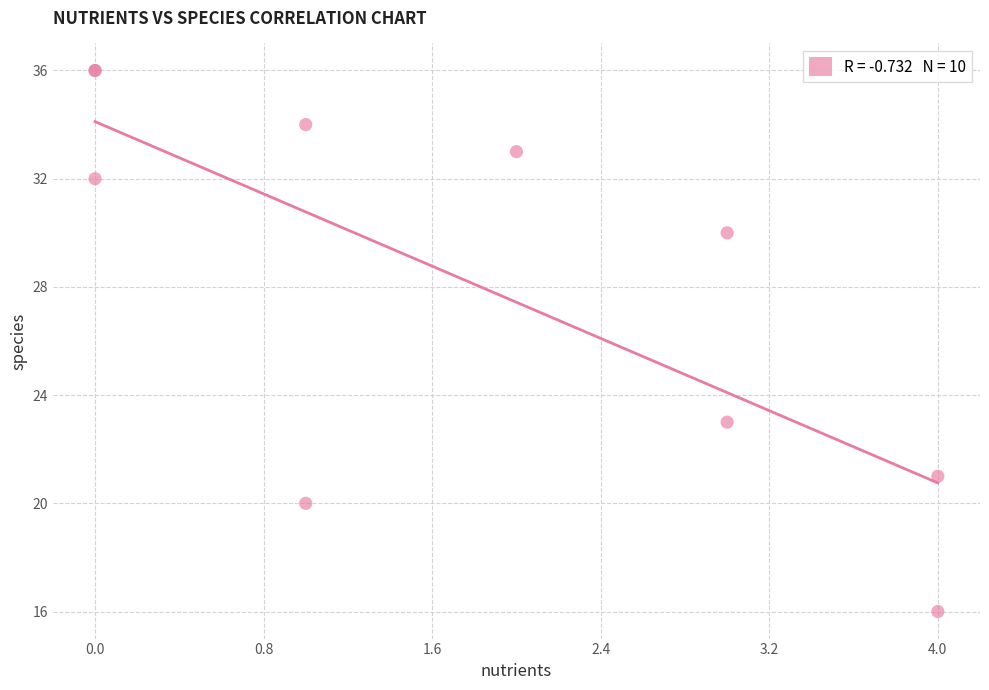

What Y value in the scatter plot is closest to 26?

23